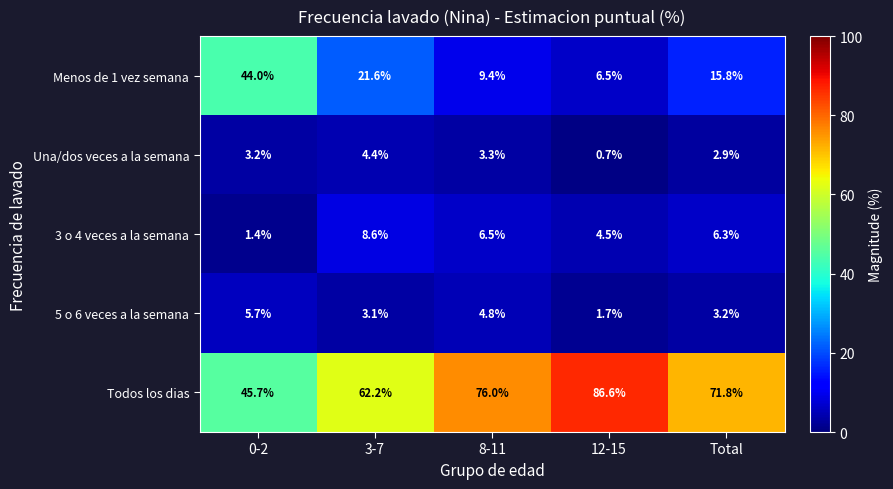

What is the greatest value displayed?

86.6